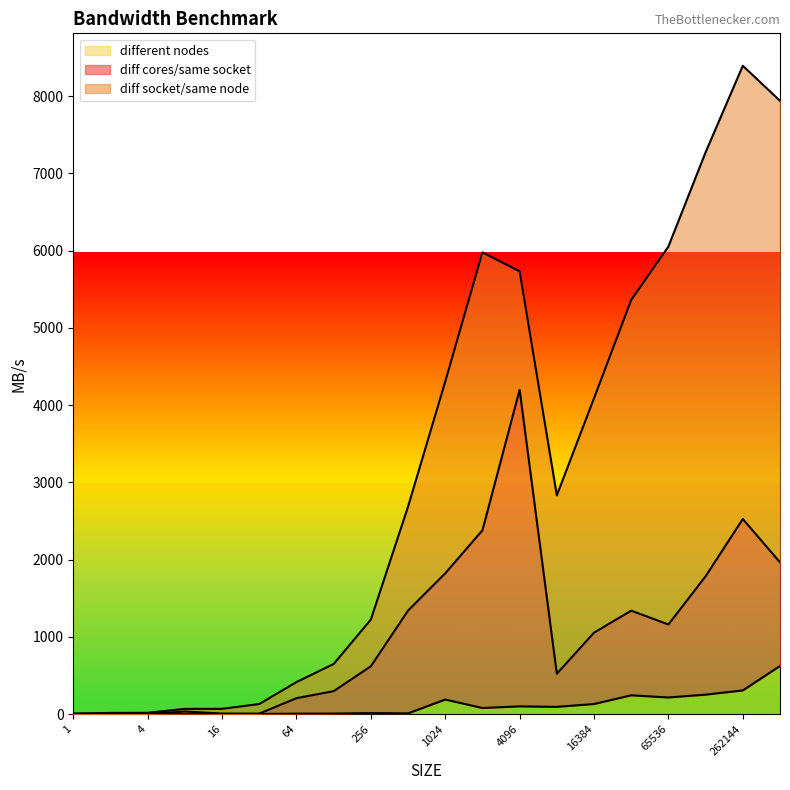

True or false: different nodes has more than 1 interior local peaks.

True